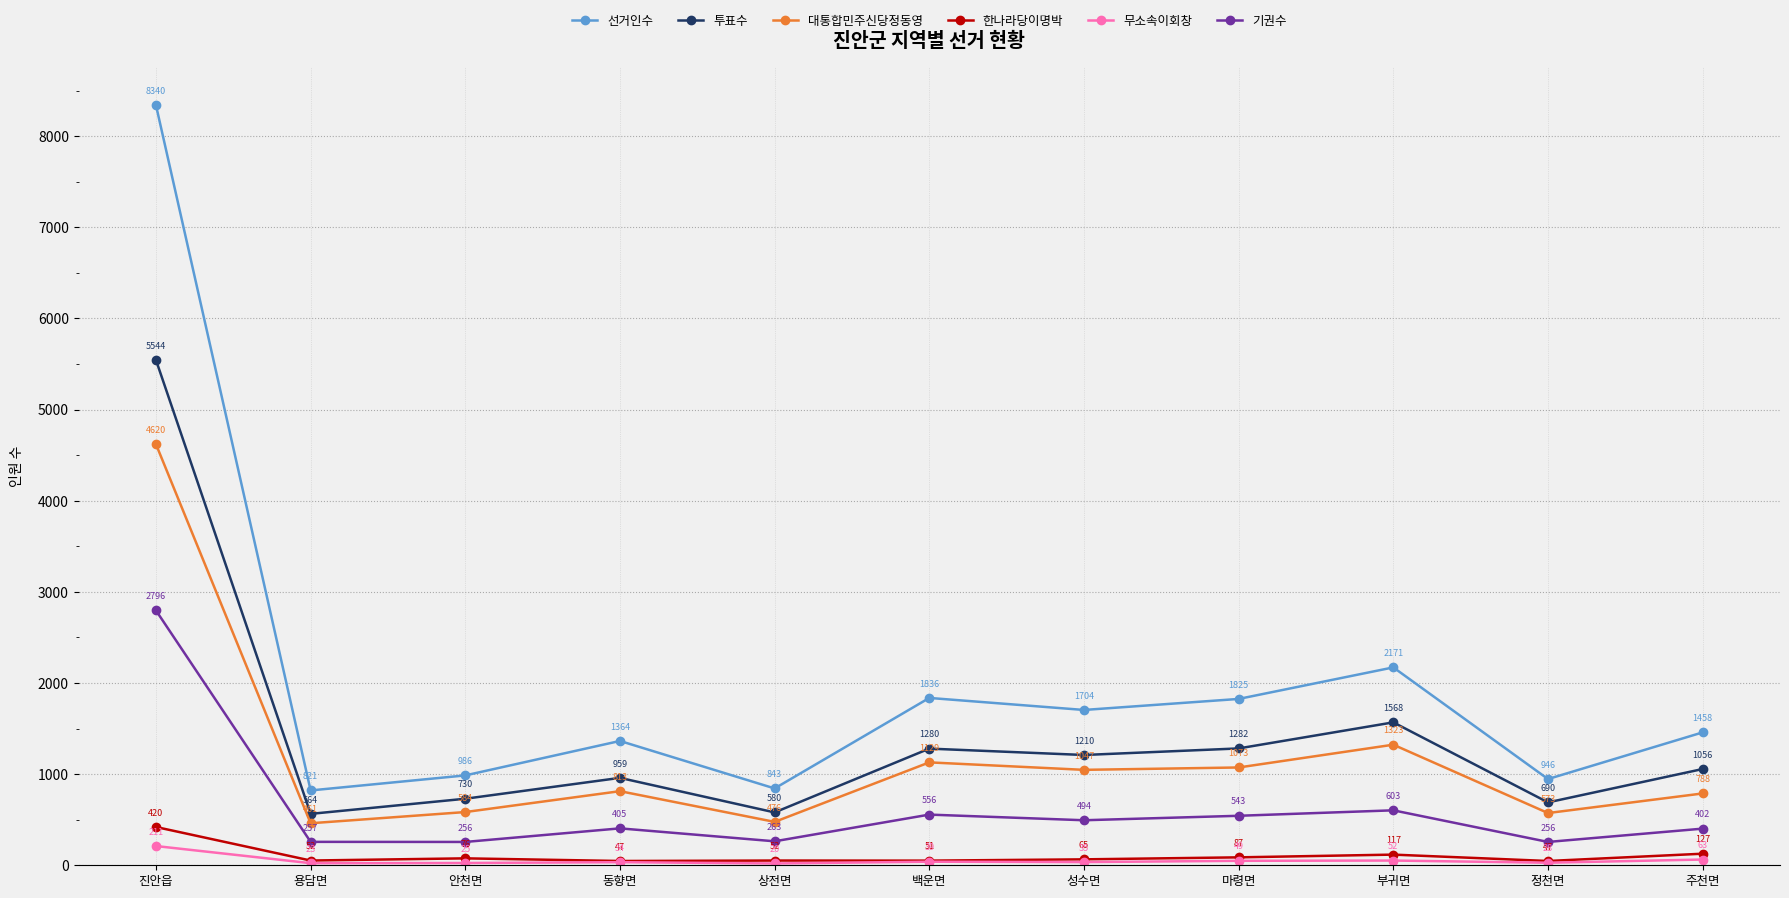

What is the sum of all 한나라당이명박 values?

1141